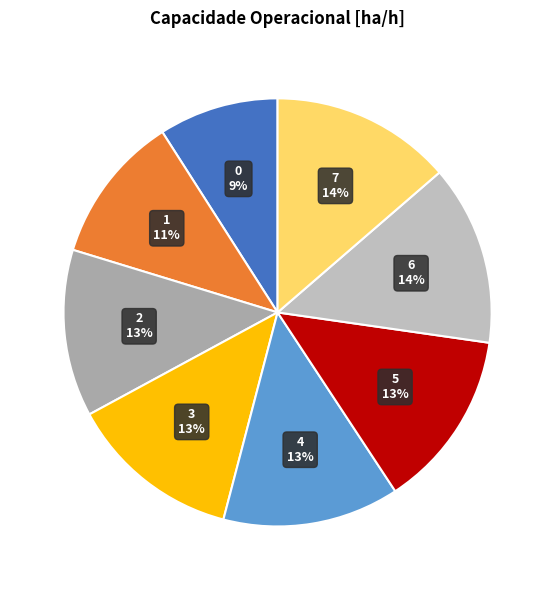

Is there any slice that represents more than half of the pie?

No